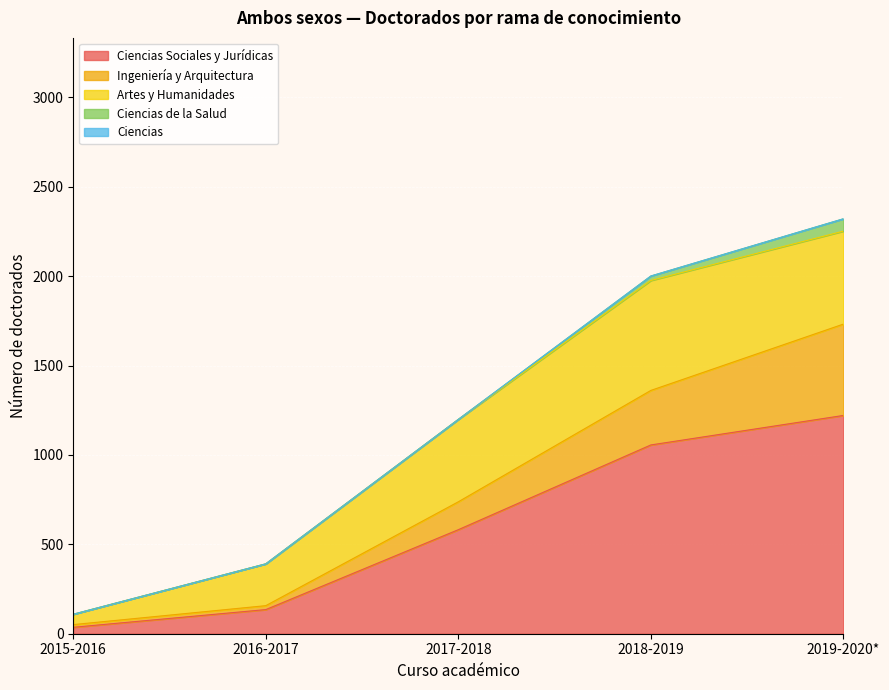

True or false: Ciencias de la Salud and Ingeniería y Arquitectura intersect in this chart.

False